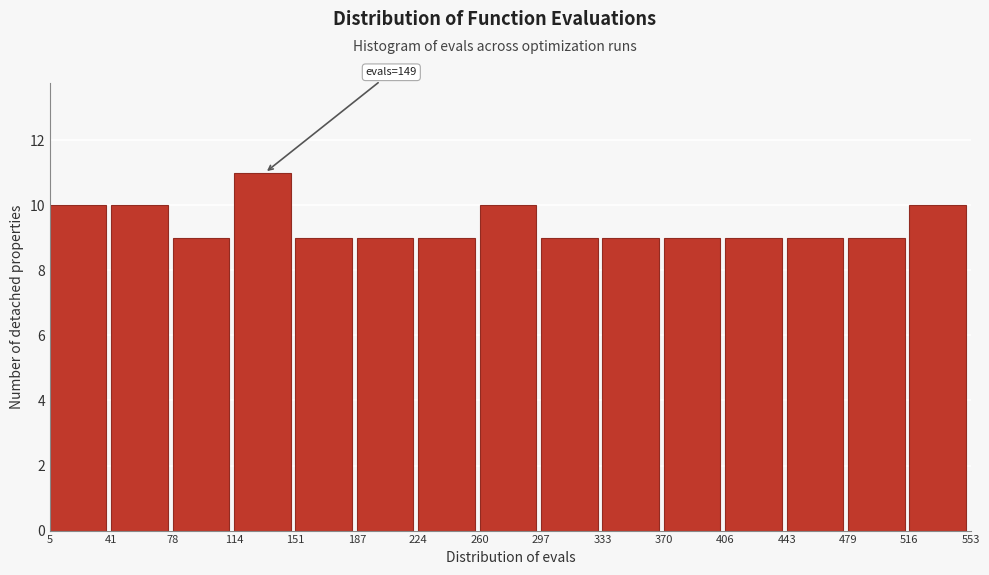

Which range on the x-axis has the tallest bar?

114 to 151